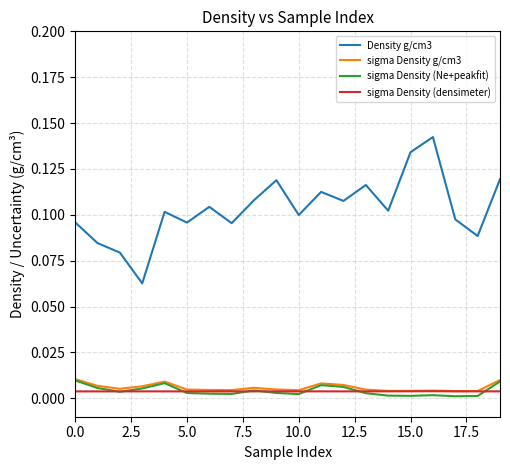

Does the chart have visible grid lines?

Yes